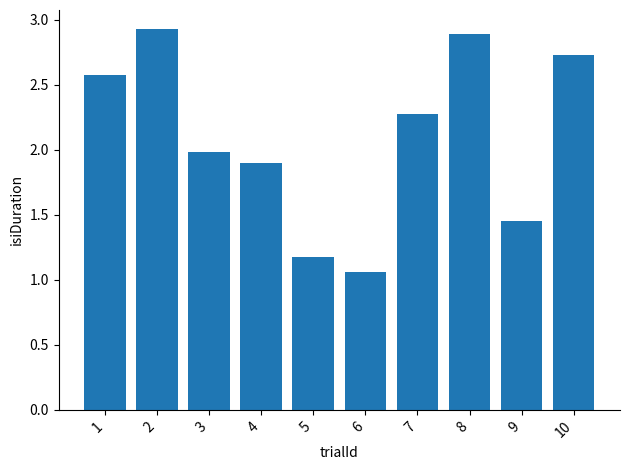

List the labels in order of value, largest first.

2, 8, 10, 1, 7, 3, 4, 9, 5, 6